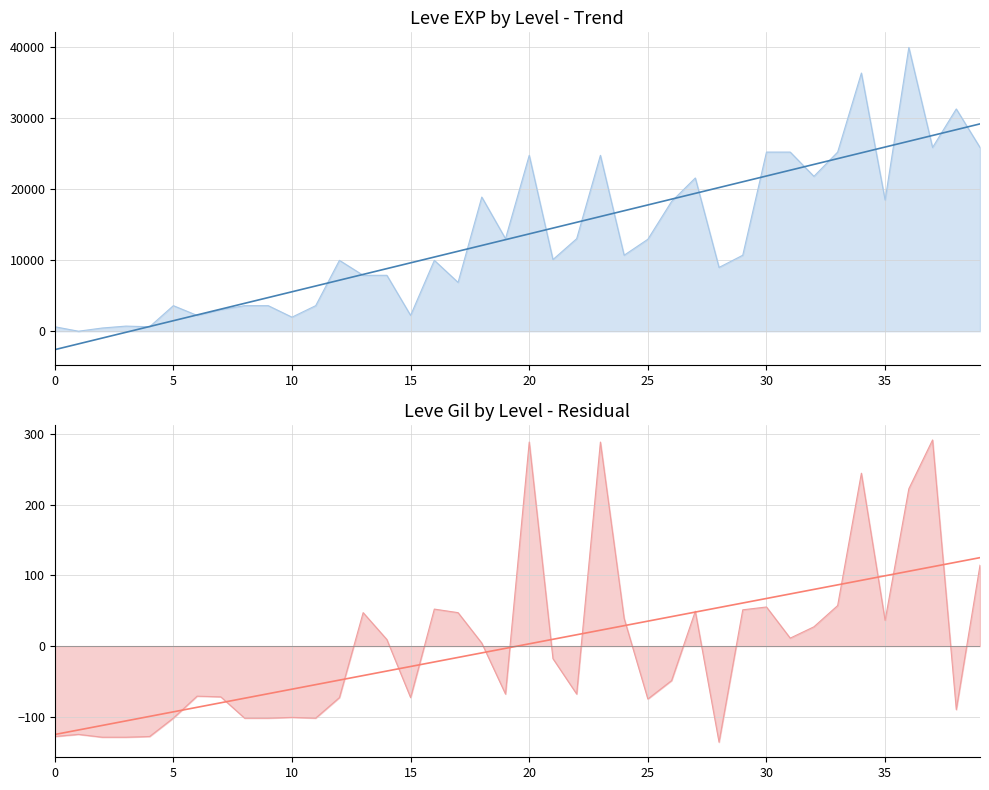

What is the sum of the Leve EXP line values at 34 and 27?

57990.0